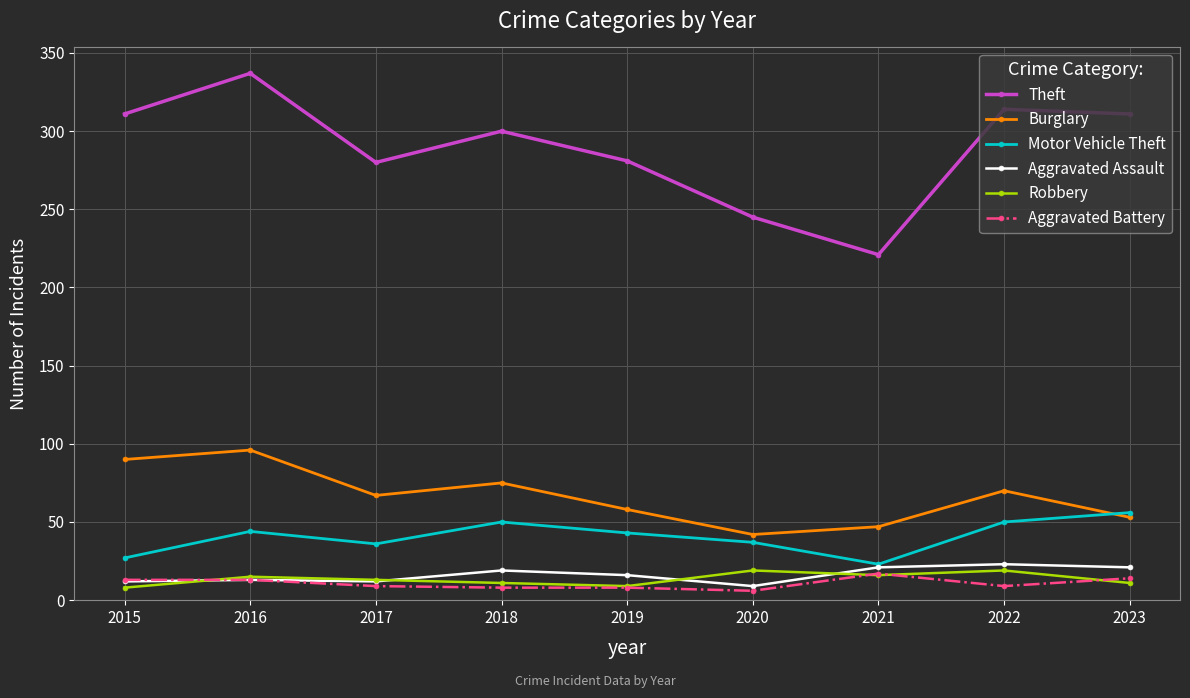

What is the difference between the second highest and minimum values in the Aggravated Battery series?

8